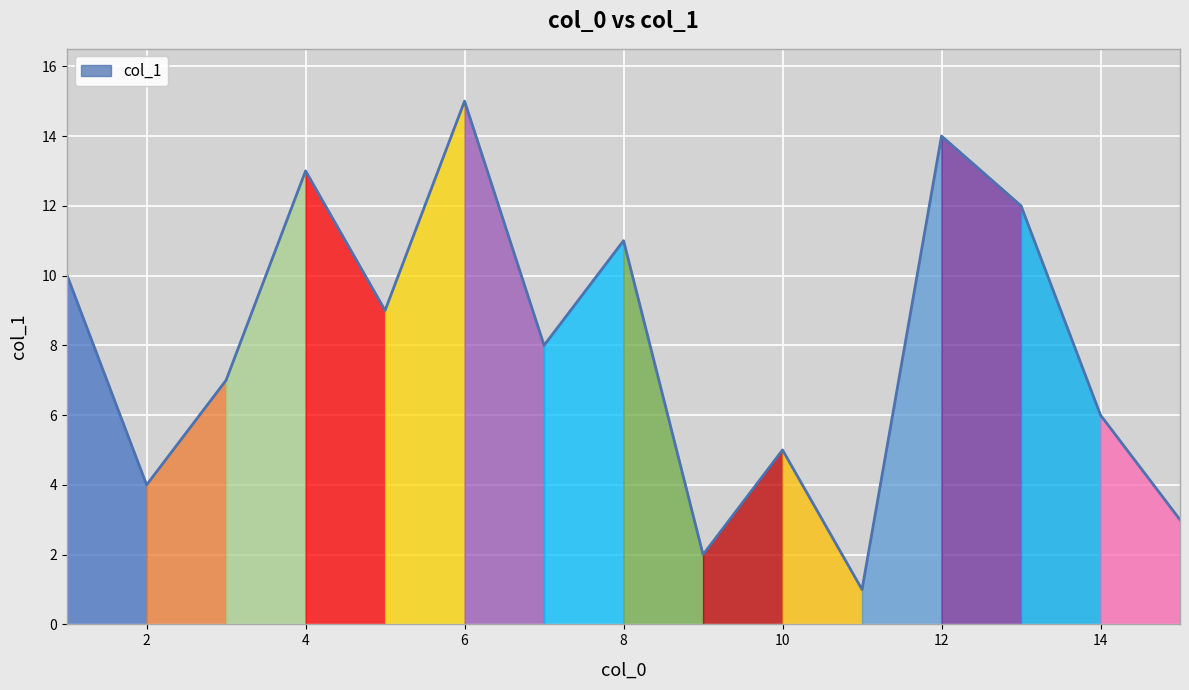

Reading left to right, extract all data points from this chart.

11=1	9=2	15=3	2=4	10=5	14=6	3=7	7=8	5=9	1=10	8=11	13=12	4=13	12=14	6=15